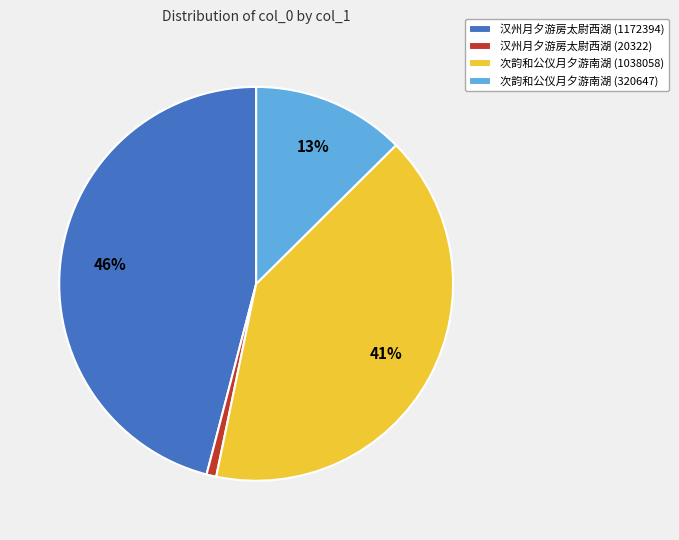

The 汉州月夕游房太尉西湖 (1172394) slice represents 46% of the pie. True or false?

True